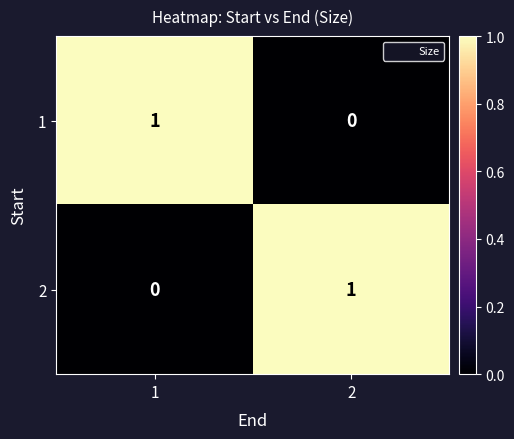

The value of 1 at 1 is 1. True or false?

True